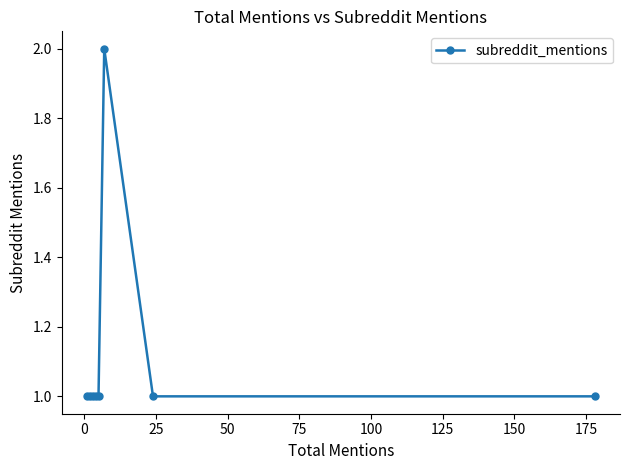

What is the sum of all values?

9